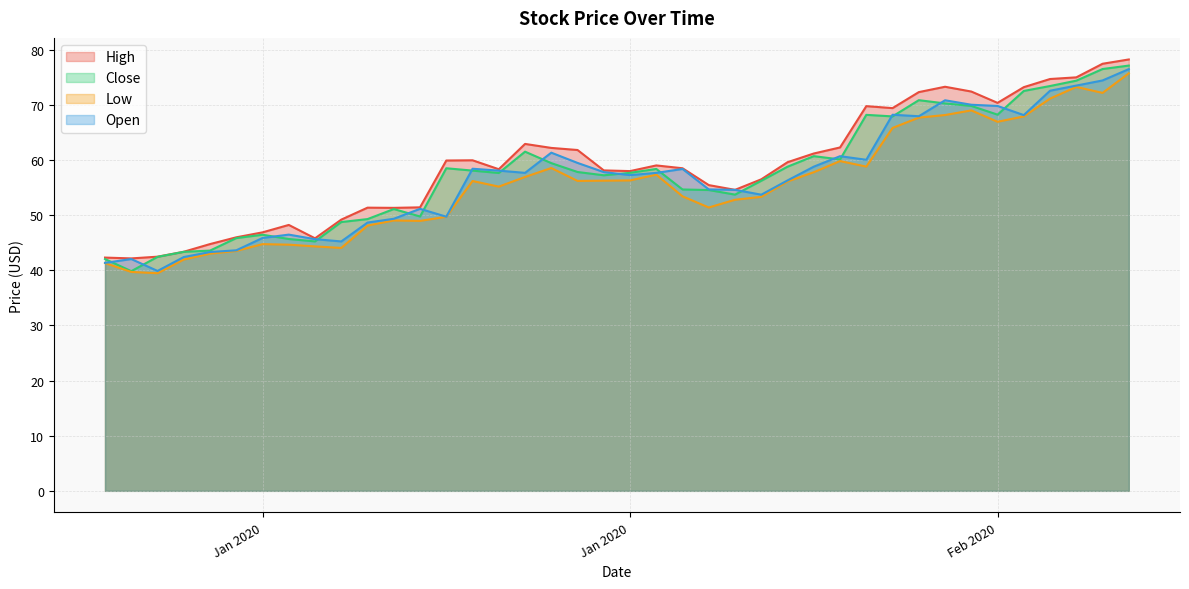

The Low series shows 29.7 at 1/16/2020. True or false?

False